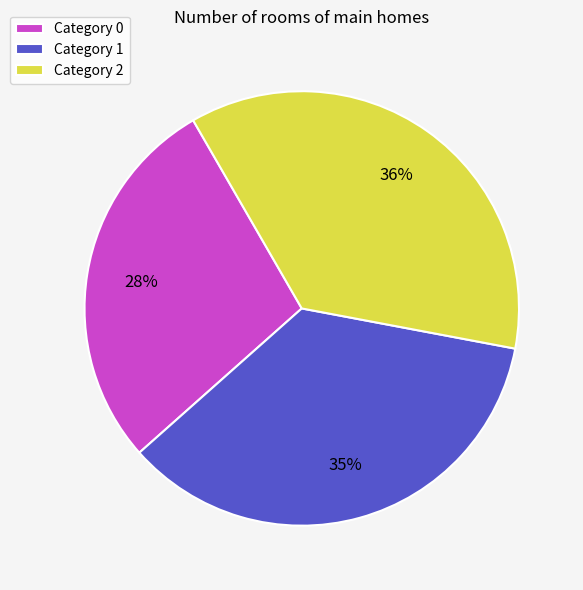

Is the sum of Category 0 and Category 1 greater than half?

Yes